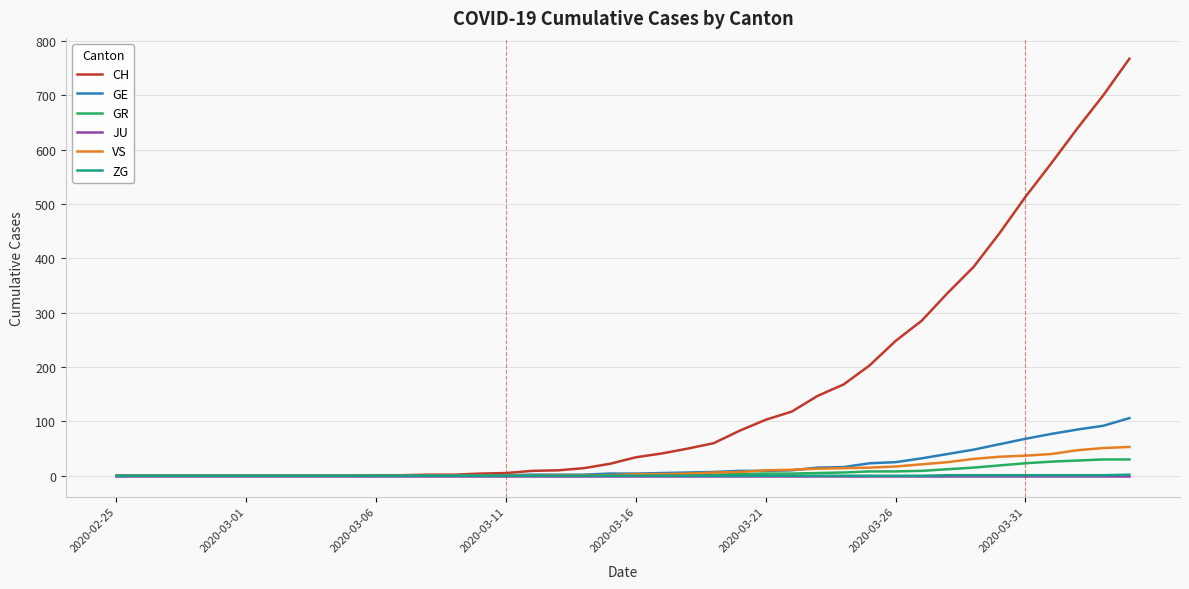

Which series has the largest total across all categories?

CH